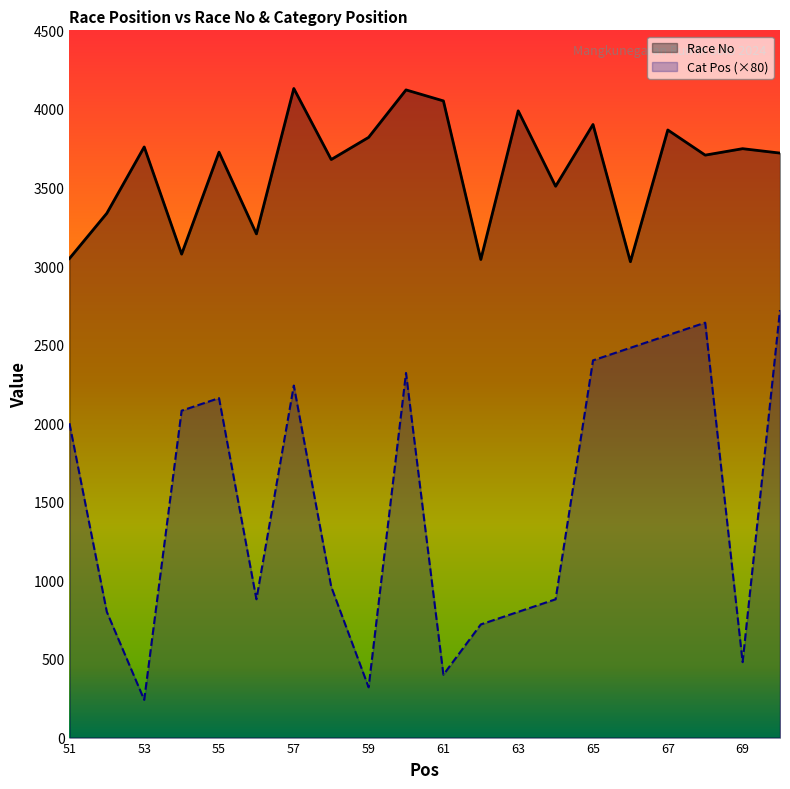

What is the value of the Cat Pos point at the 14th from the left?

880